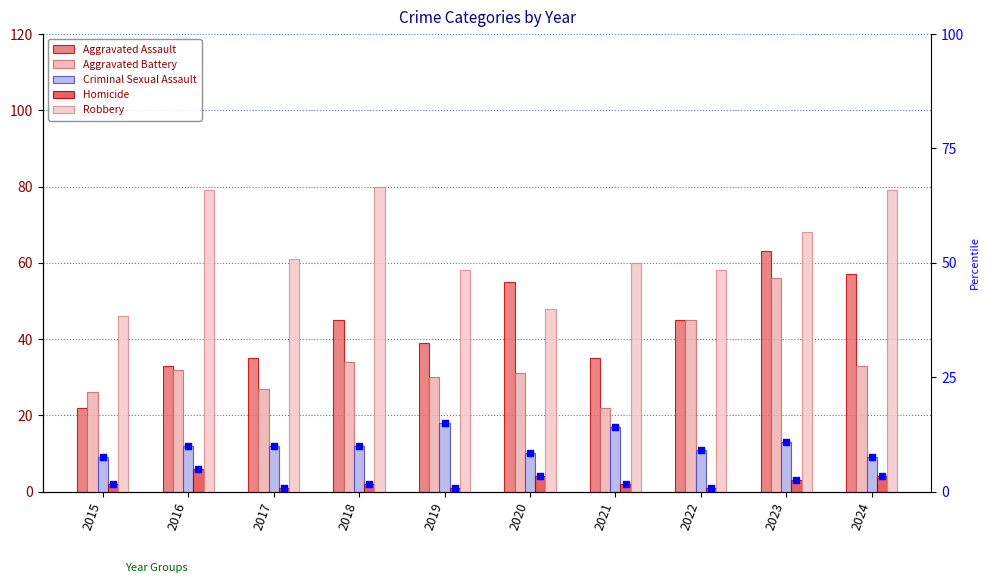

What are all the series names shown in the legend?

Aggravated Assault, Aggravated Battery, Criminal Sexual Assault, Homicide, Robbery